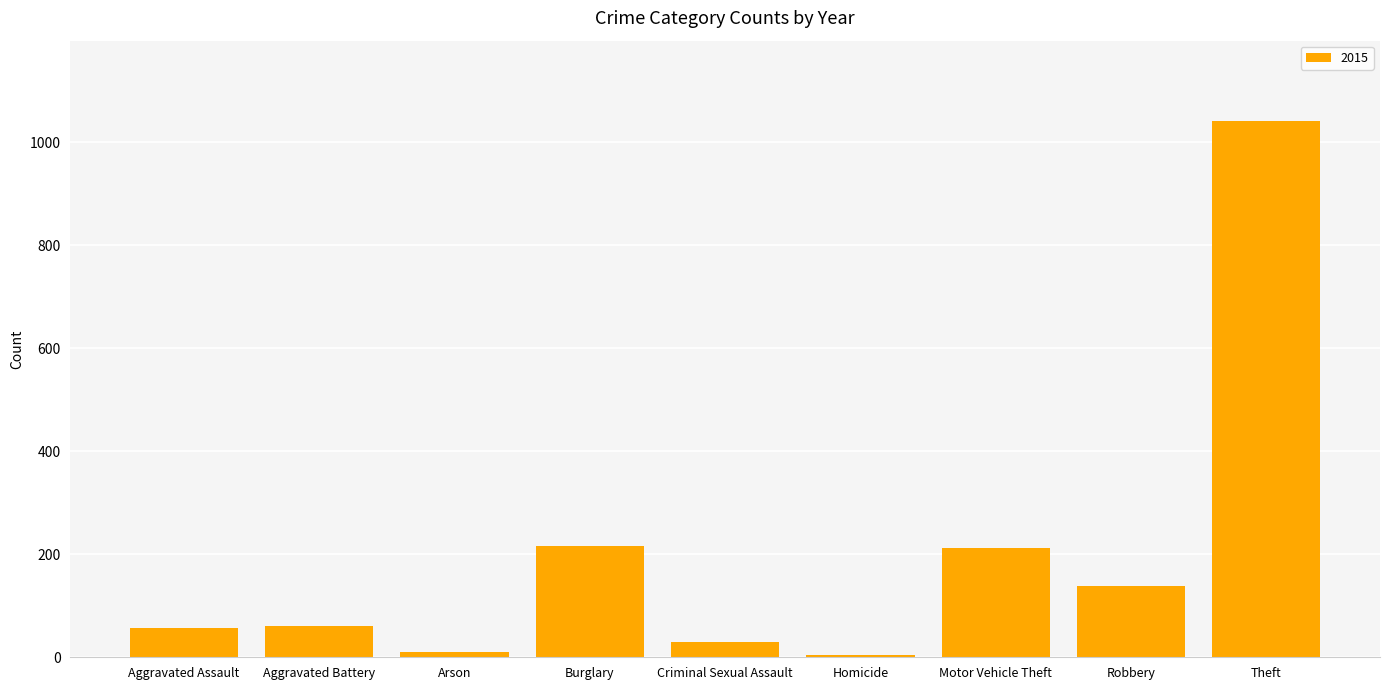

What is the ratio of the value at Aggravated Battery to the value at Motor Vehicle Theft?

0.3